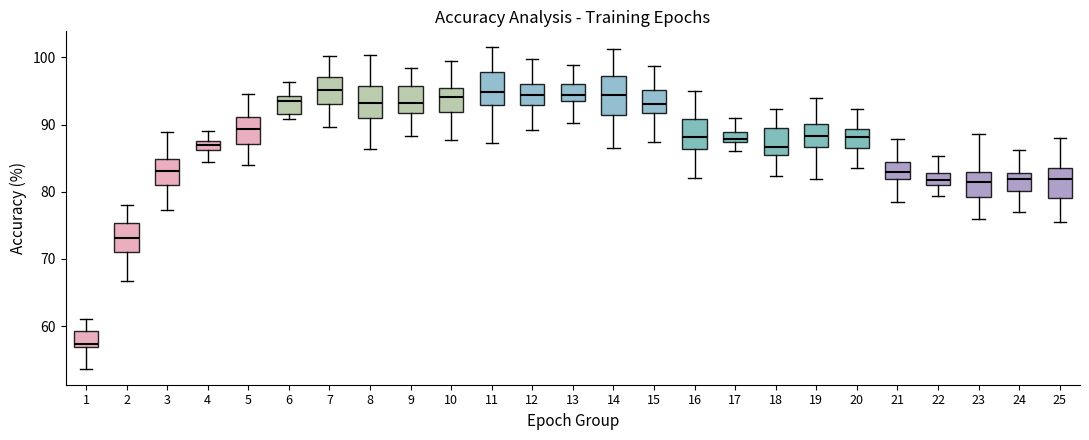

Where is the lower edge of the box at x = 24 on the y-axis? The values are not printed on the chart, so give them approximately, as read against the axis.

80